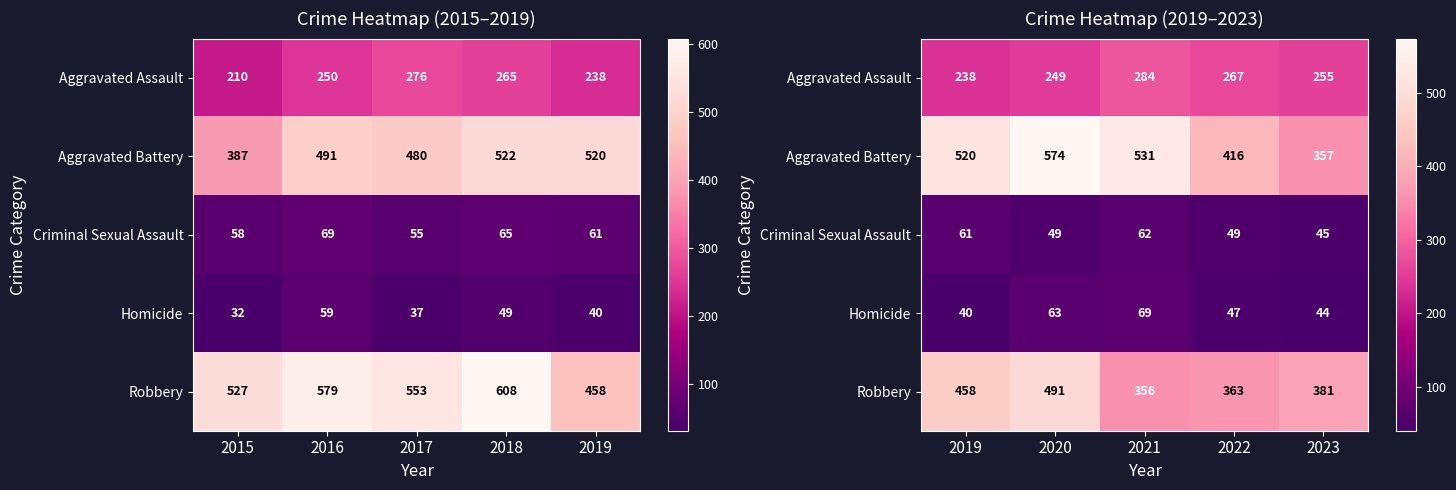

True or false: Robbery has a value of 277 at 2020.

False